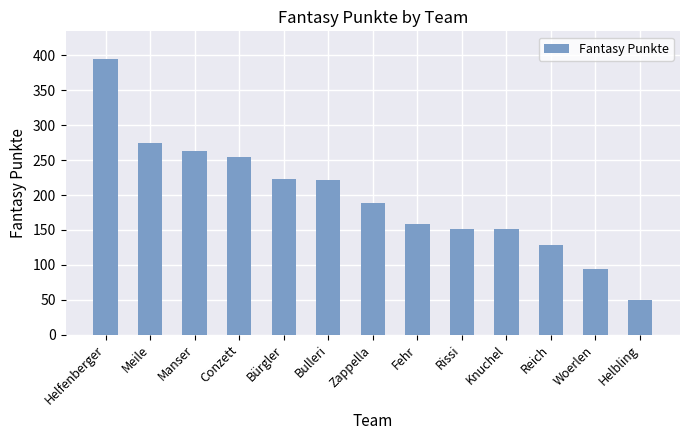

Are the bars horizontal?

No